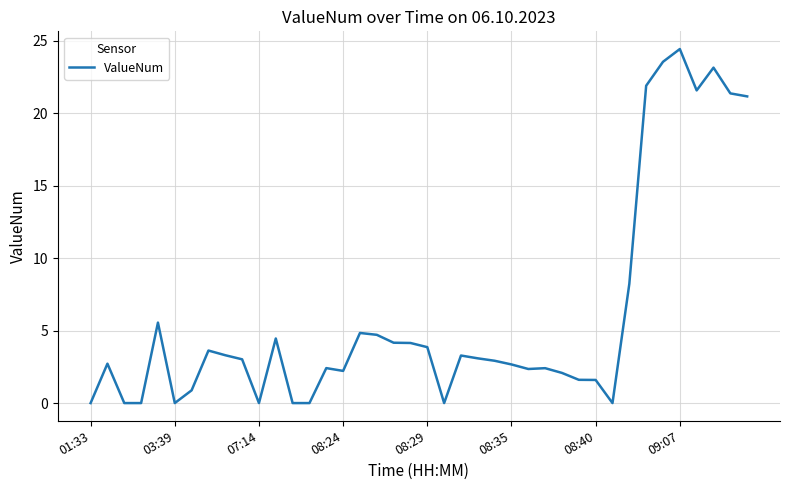

What is the maximum value shown in the chart?

24.4